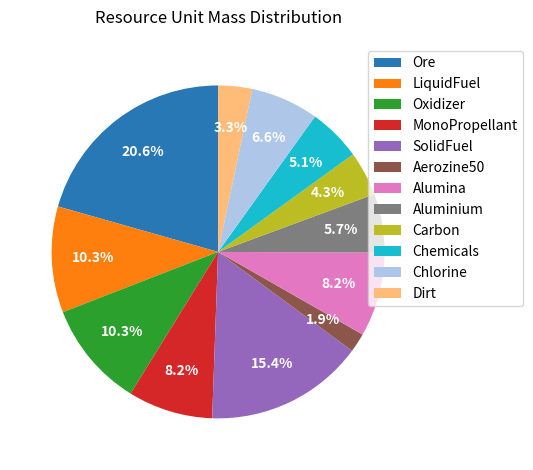

To the nearest percent, what portion does Aluminium represent?

6%